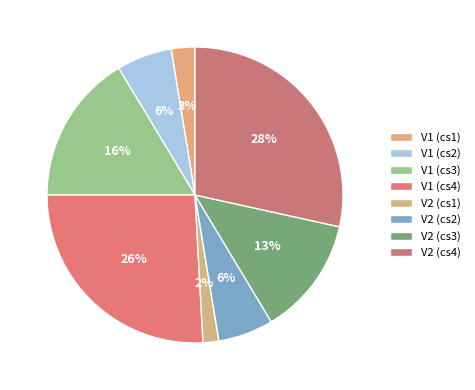

What portion of the pie excludes V2 (cs2)?

94.0%